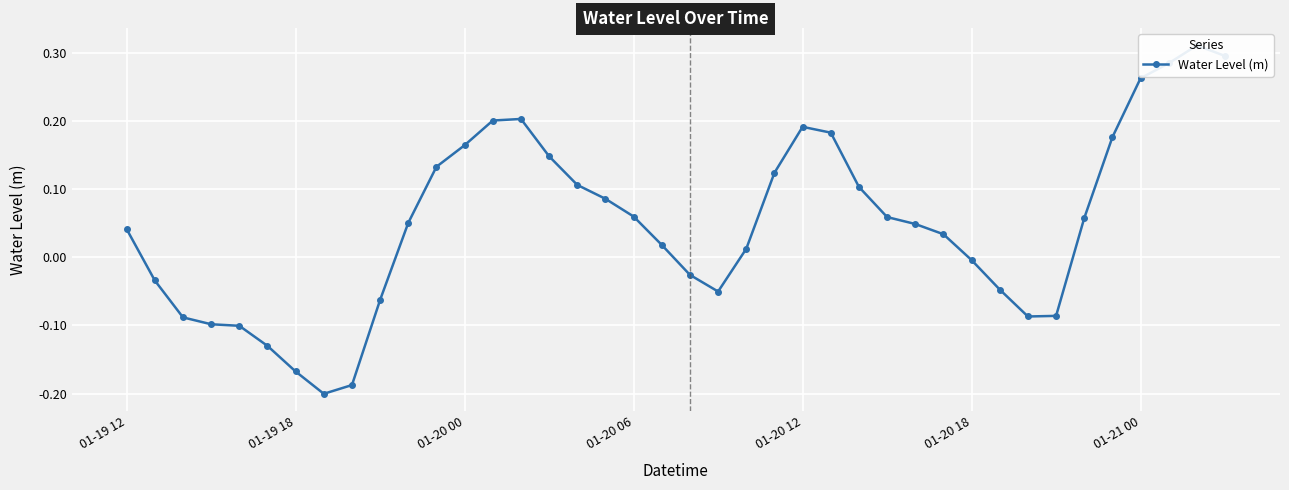

How many values are above zero?

25